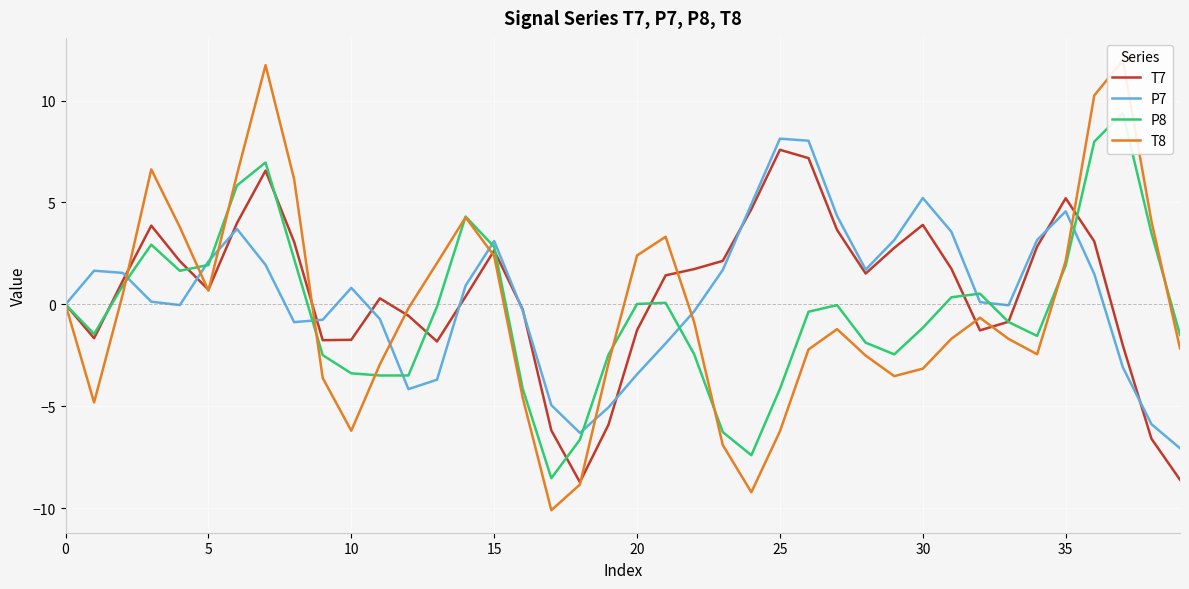

Count the number of data series in this chart.

4